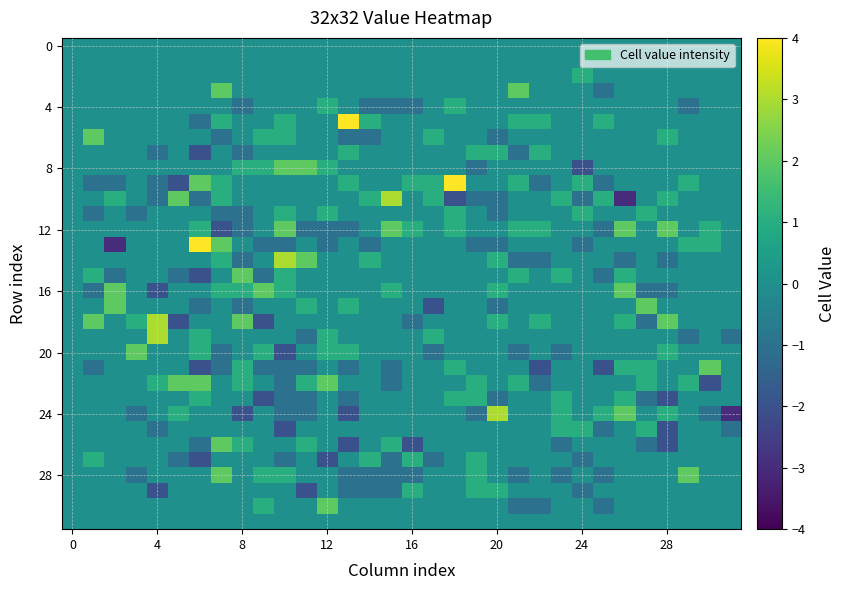

At how many categories does at least one series exceed 0?

30